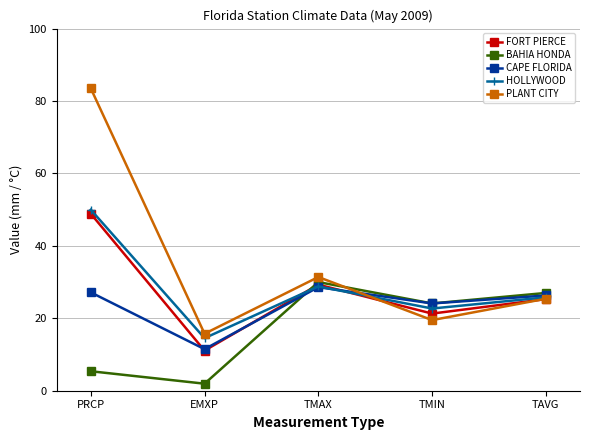

Where is the first local minimum for HOLLYWOOD?

EMXP